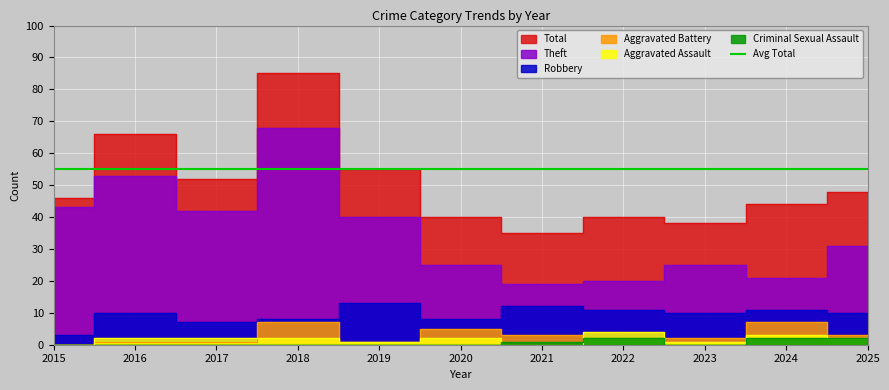

What is the maximum value shown in the chart?

85